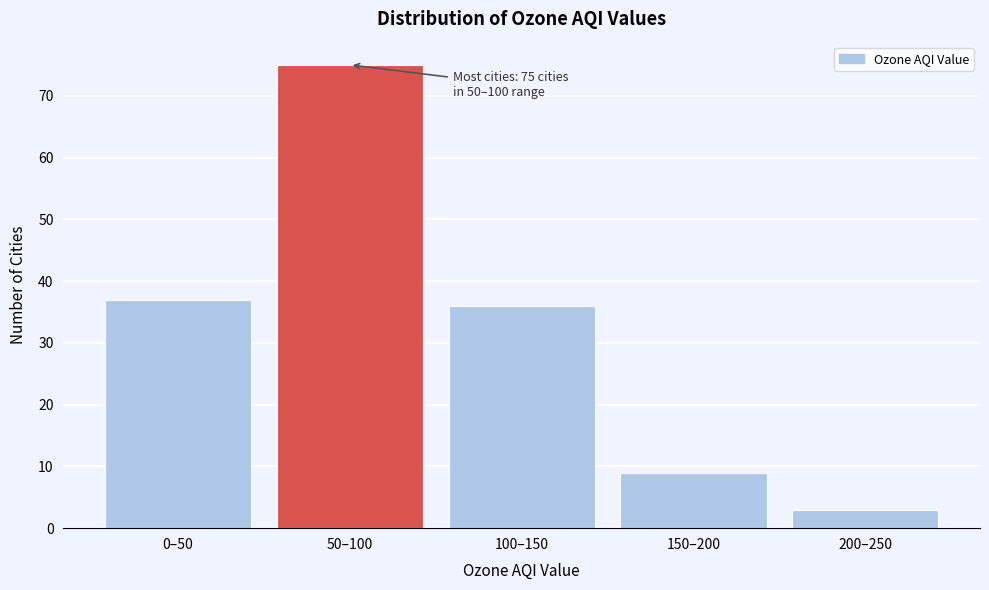

Reading left to right, extract all data points from this chart.

0–50=37	50–100=75	100–150=36	150–200=9	200–250=3